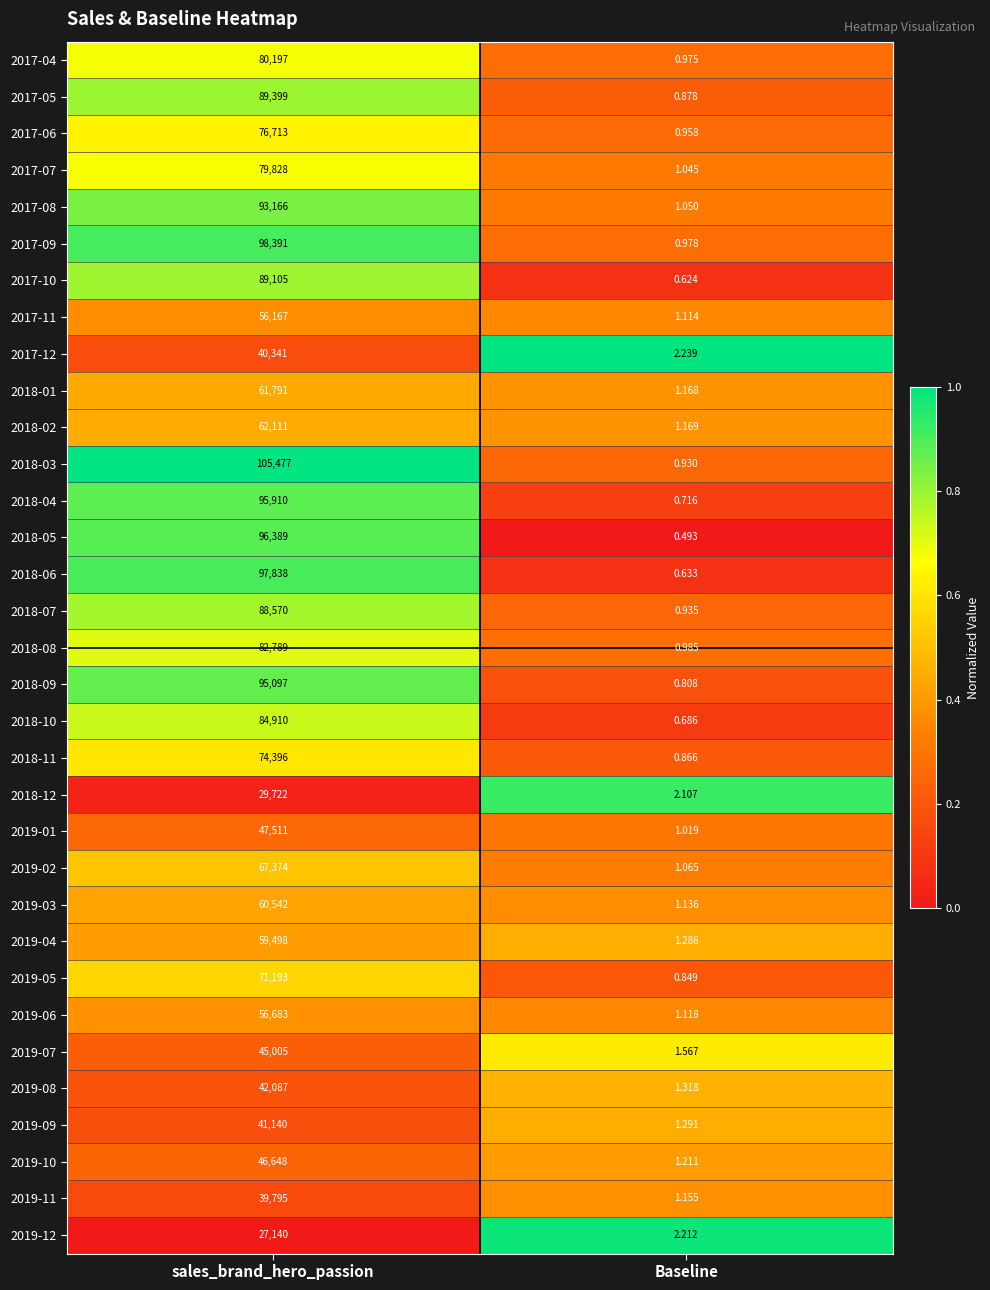

How many distinct data groups are displayed?

33